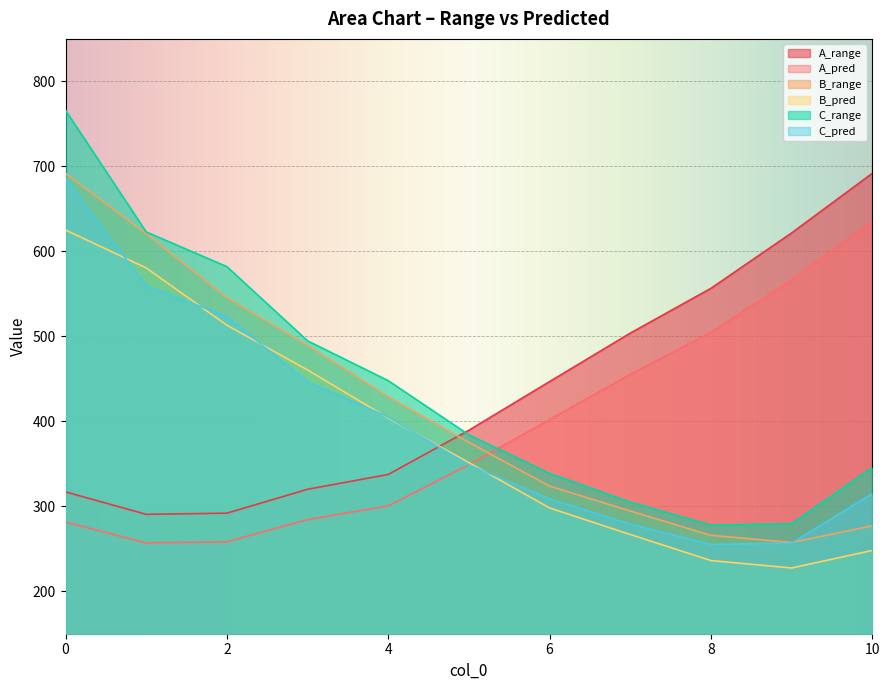

At which label is B_range closest to 474?

3